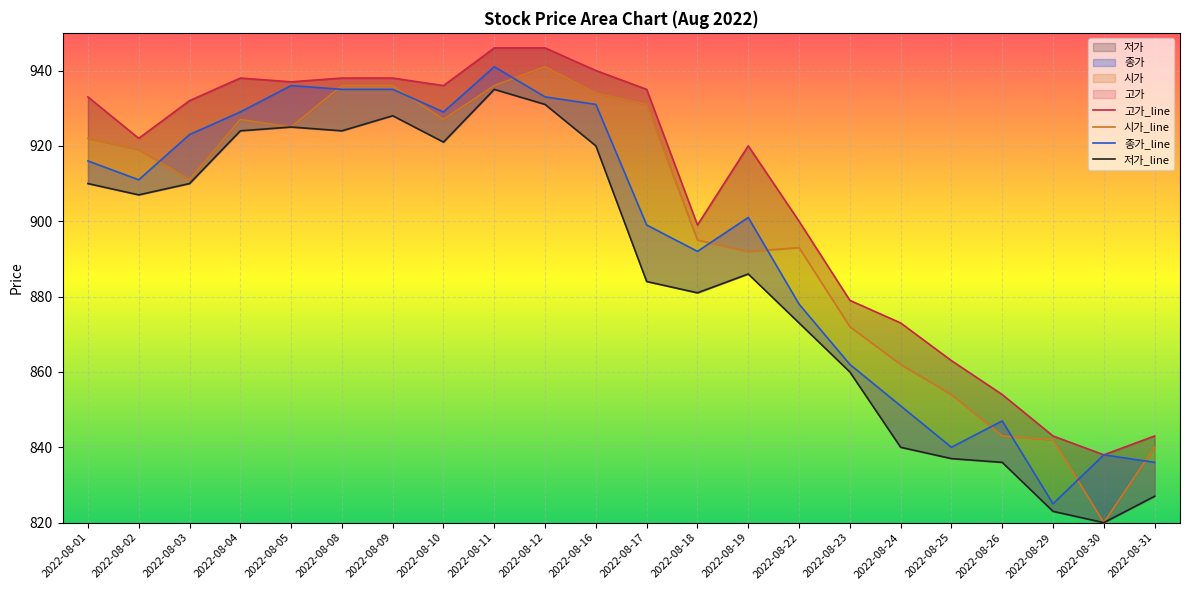

True or false: 고가 has a value of 427 at 2022-08-10.

False